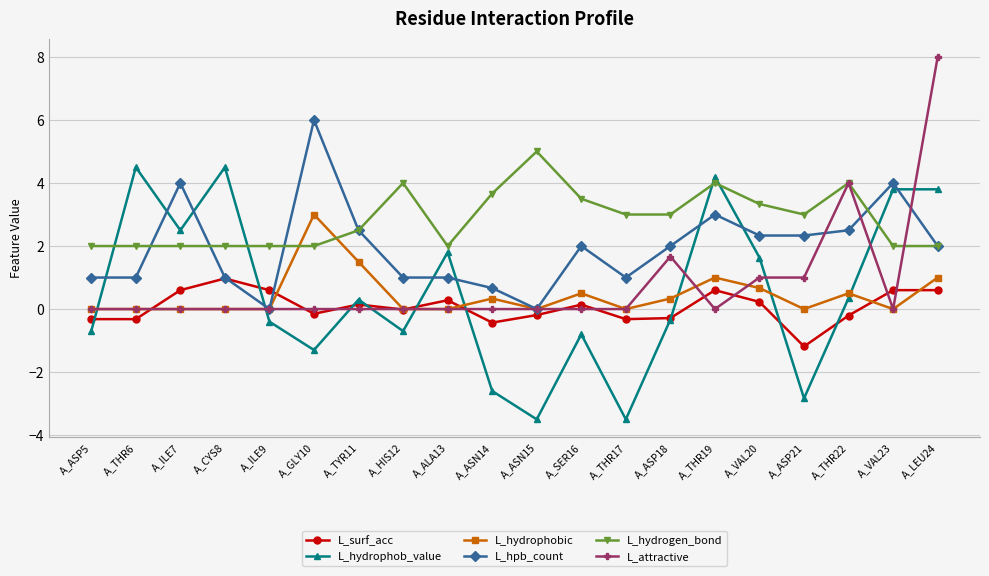

How many values in the L_hydrogen_bond series are below 3?

10